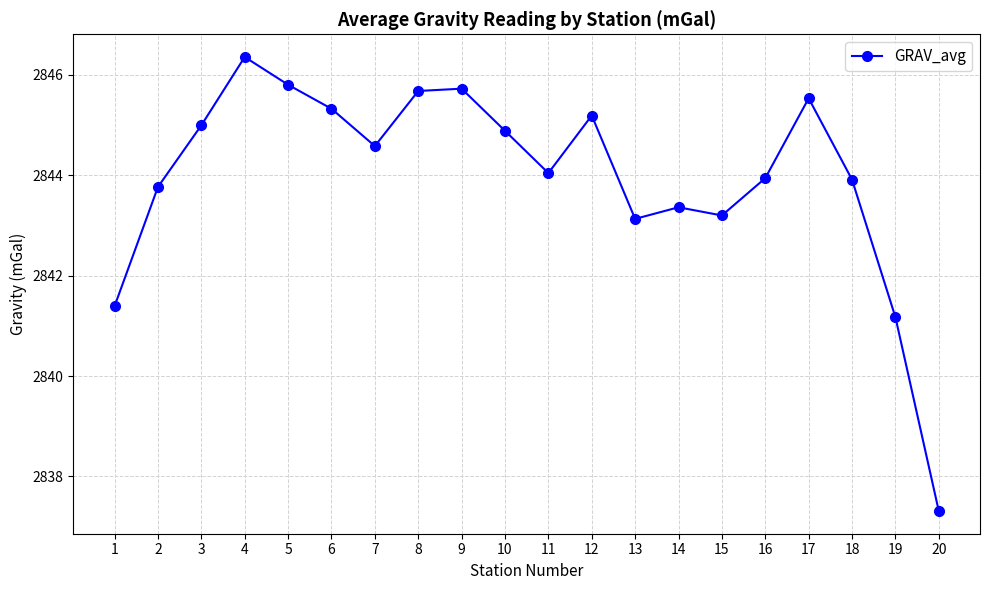

The chart shows a value of 2841.4 at 1. True or false?

True